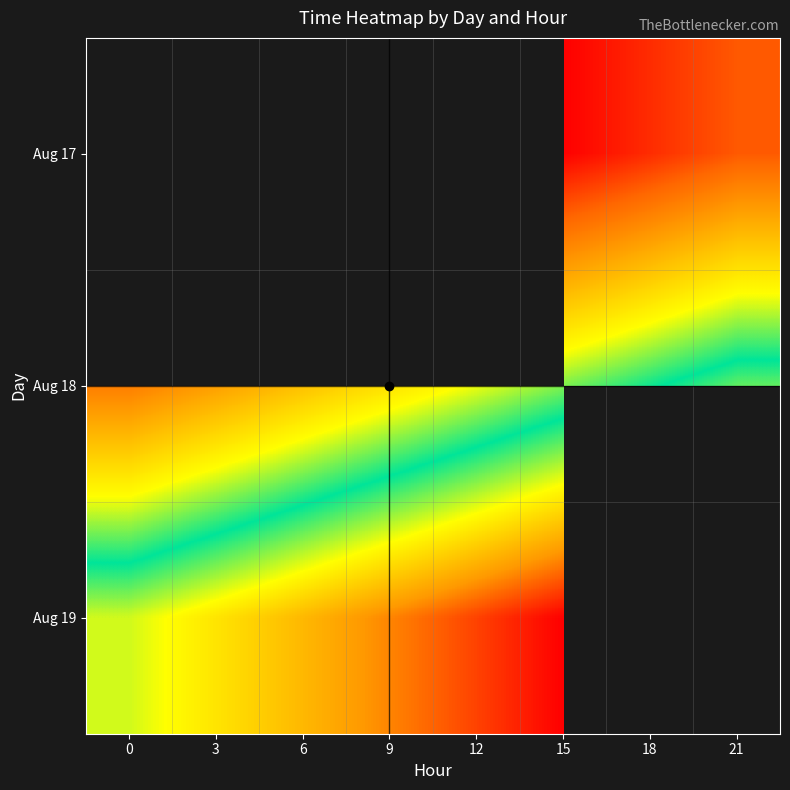

What is the sum of all Aug 18 values?

261891.5